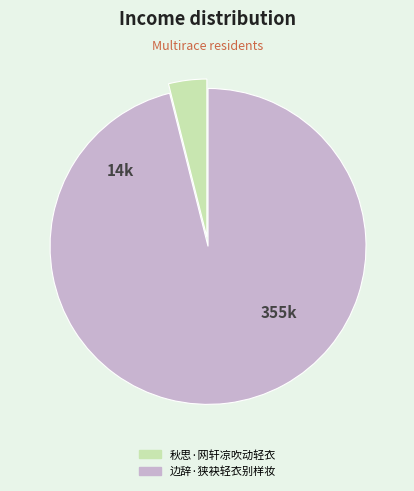

Do 秋思·网轩凉吹动轻衣 and 边辞·狭袂轻衣别样妆 together represent more than half of the pie?

Yes